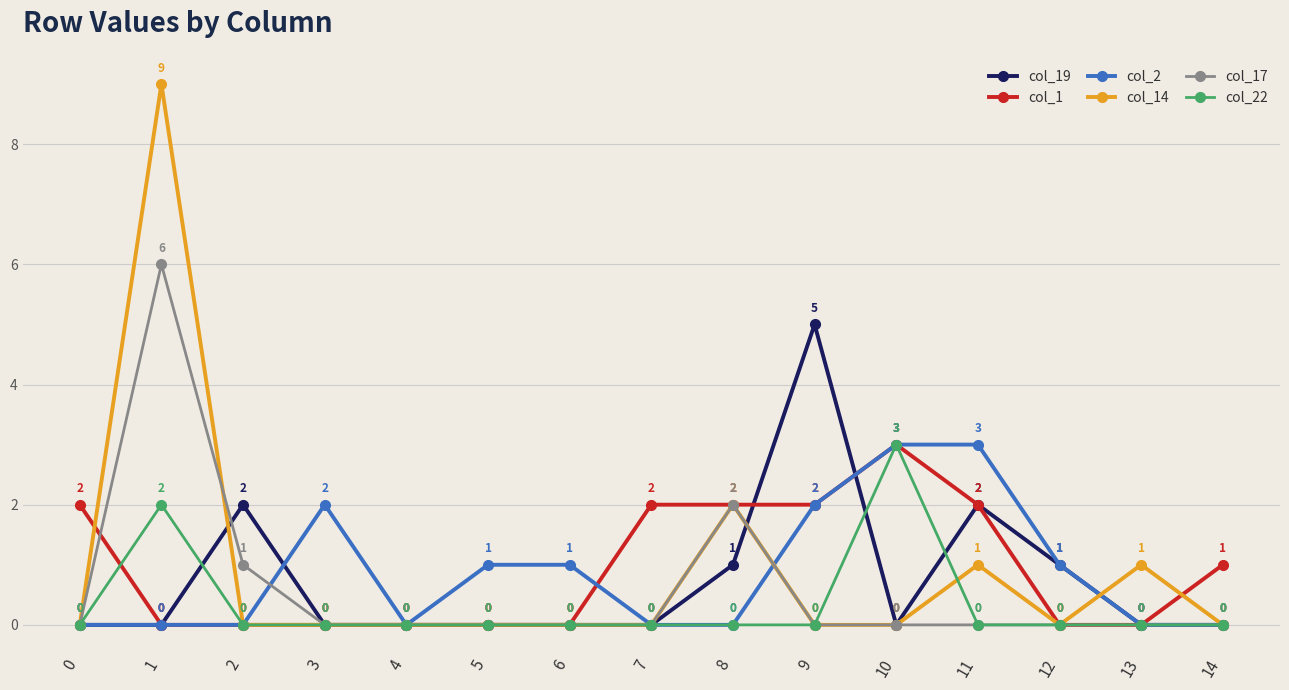

Reading left to right, transcribe all the data shown in this chart.

col_19: 0=0	1=0	2=2	3=0	4=0	5=0	6=0	7=0	8=1	9=5	10=0	11=2	12=1	13=0	14=0
col_1: 0=2	1=0	2=0	3=0	4=0	5=0	6=0	7=2	8=2	9=2	10=3	11=2	12=0	13=0	14=1
col_2: 0=0	1=0	2=0	3=2	4=0	5=1	6=1	7=0	8=0	9=2	10=3	11=3	12=1	13=0	14=0
col_14: 0=0	1=9	2=0	3=0	4=0	5=0	6=0	7=0	8=2	9=0	10=0	11=1	12=0	13=1	14=0
col_17: 0=0	1=6	2=1	3=0	4=0	5=0	6=0	7=0	8=2	9=0	10=0	11=0	12=0	13=0	14=0
col_22: 0=0	1=2	2=0	3=0	4=0	5=0	6=0	7=0	8=0	9=0	10=3	11=0	12=0	13=0	14=0